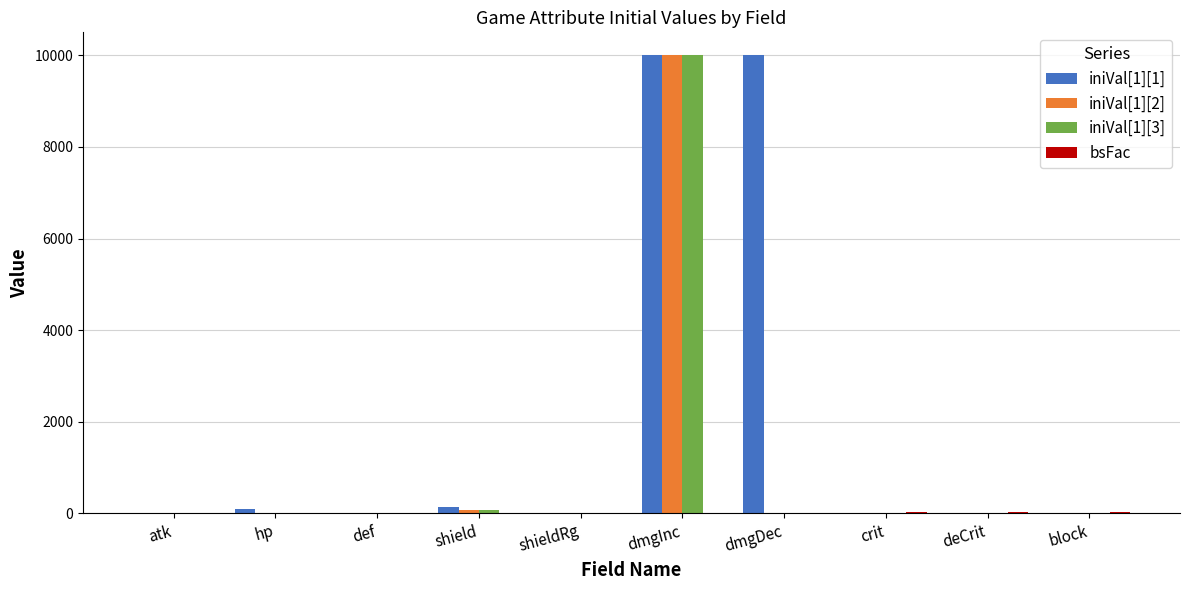

What is the maximum value for iniVal[1][2]?

10000.0